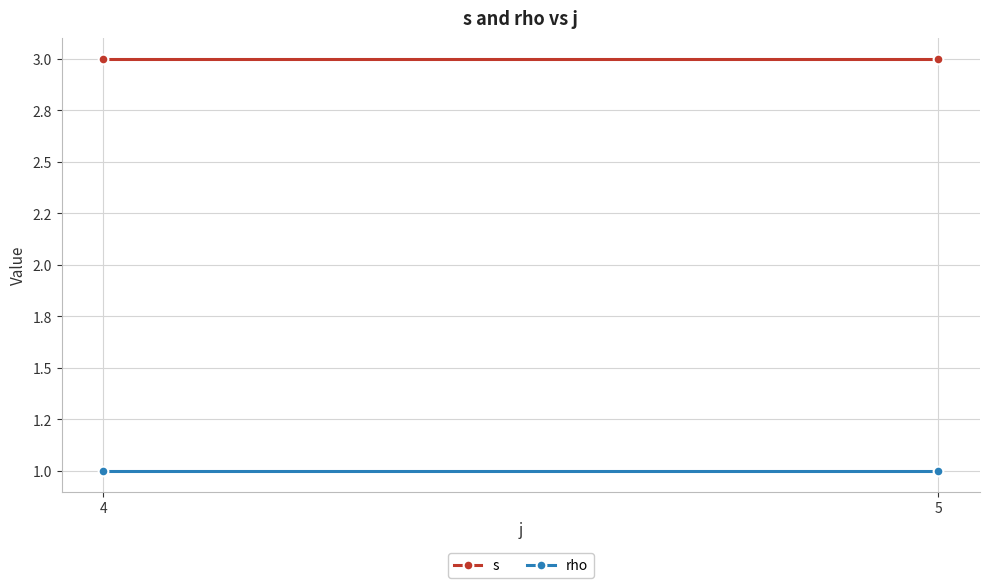

Which has a higher value, 5 or 4?

5